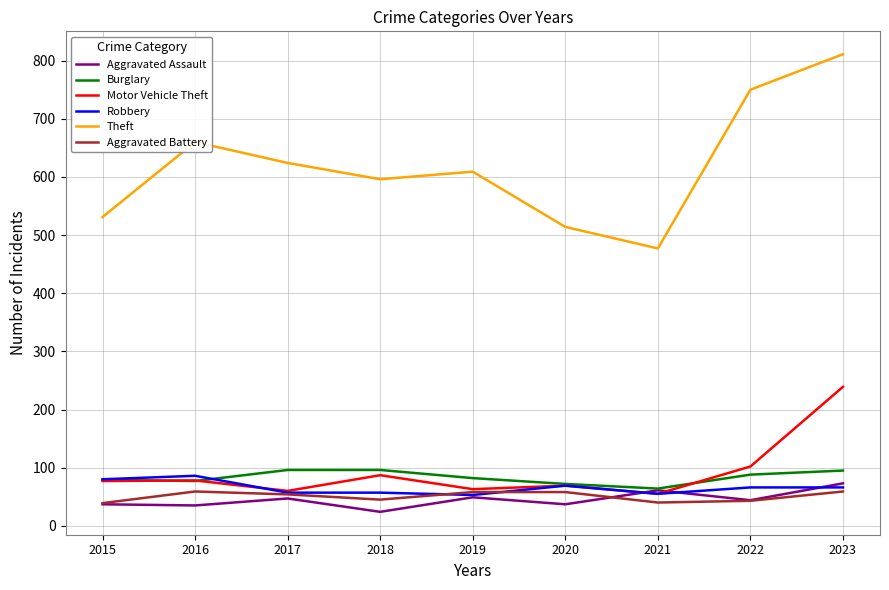

True or false: Theft and Robbery intersect in this chart.

False